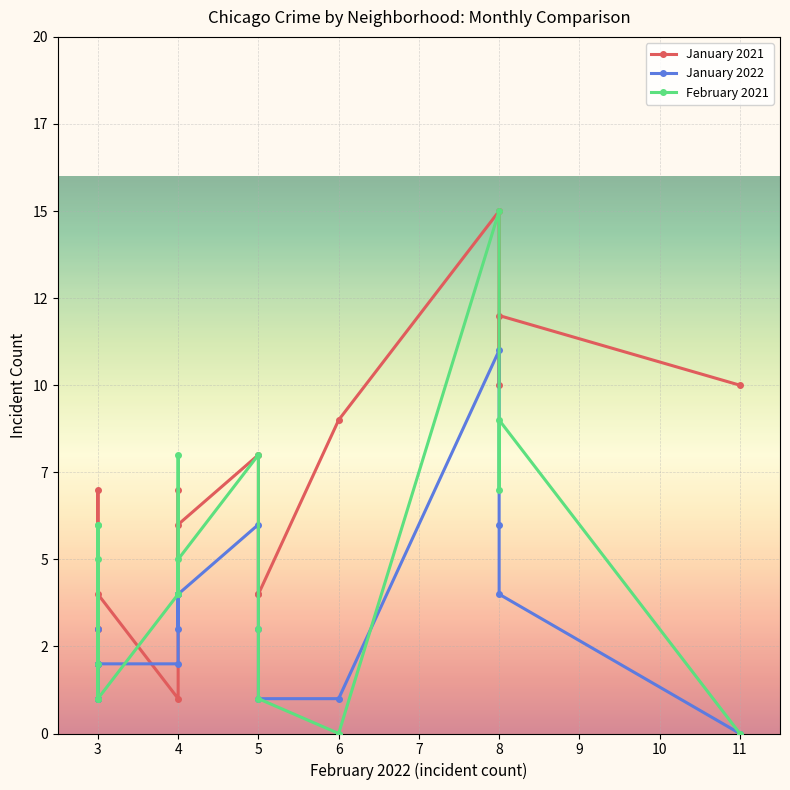

Which series has the widest spread of values?

February 2021